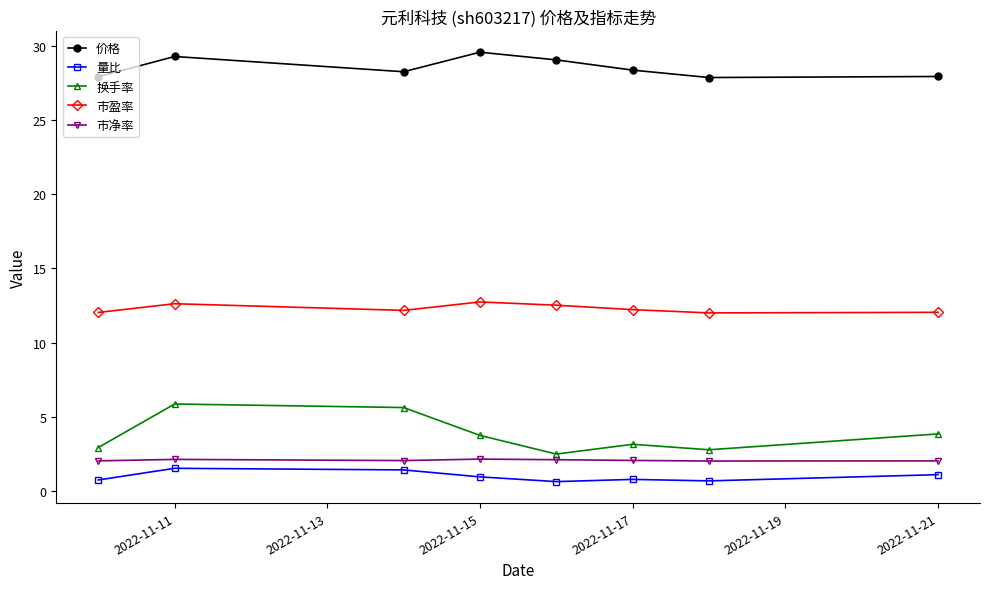

What is the value of the 价格 point at the 6th from the left?

28.4